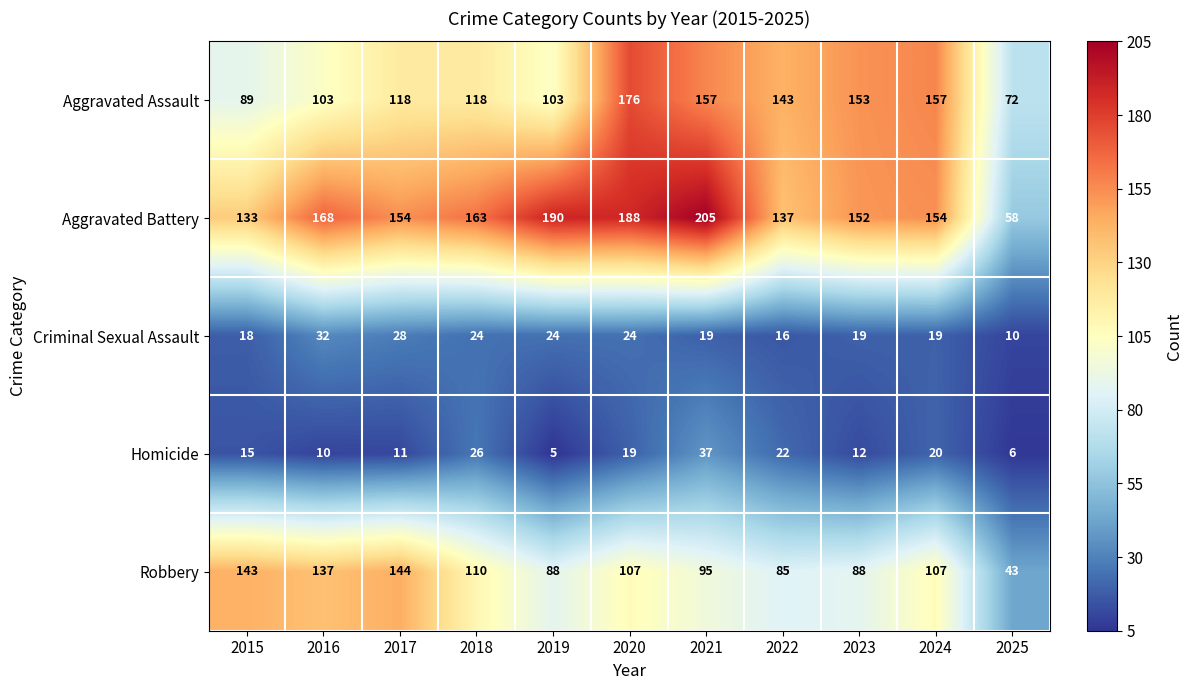

At 2025, list the series in order from largest to smallest.

Aggravated Assault, Aggravated Battery, Robbery, Criminal Sexual Assault, Homicide